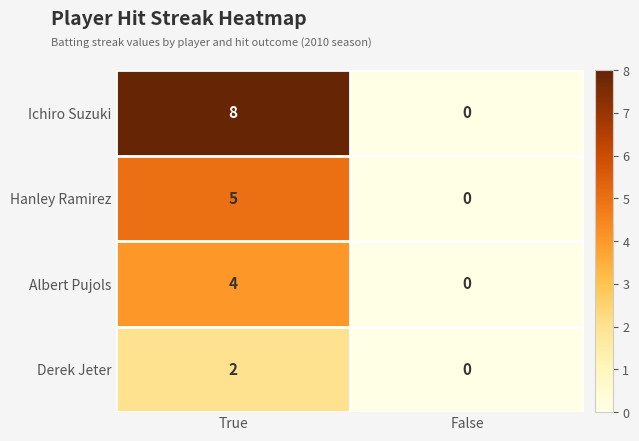

The Ichiro Suzuki series shows 0 at False. True or false?

True